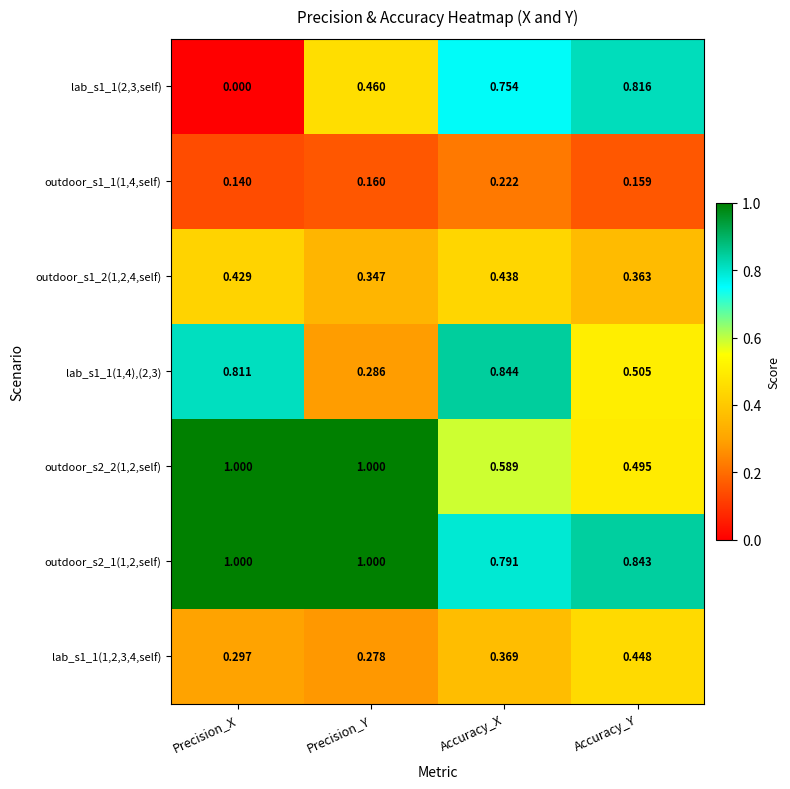

Which series has the largest total across all categories?

outdoor_s2_1(1,2,self)